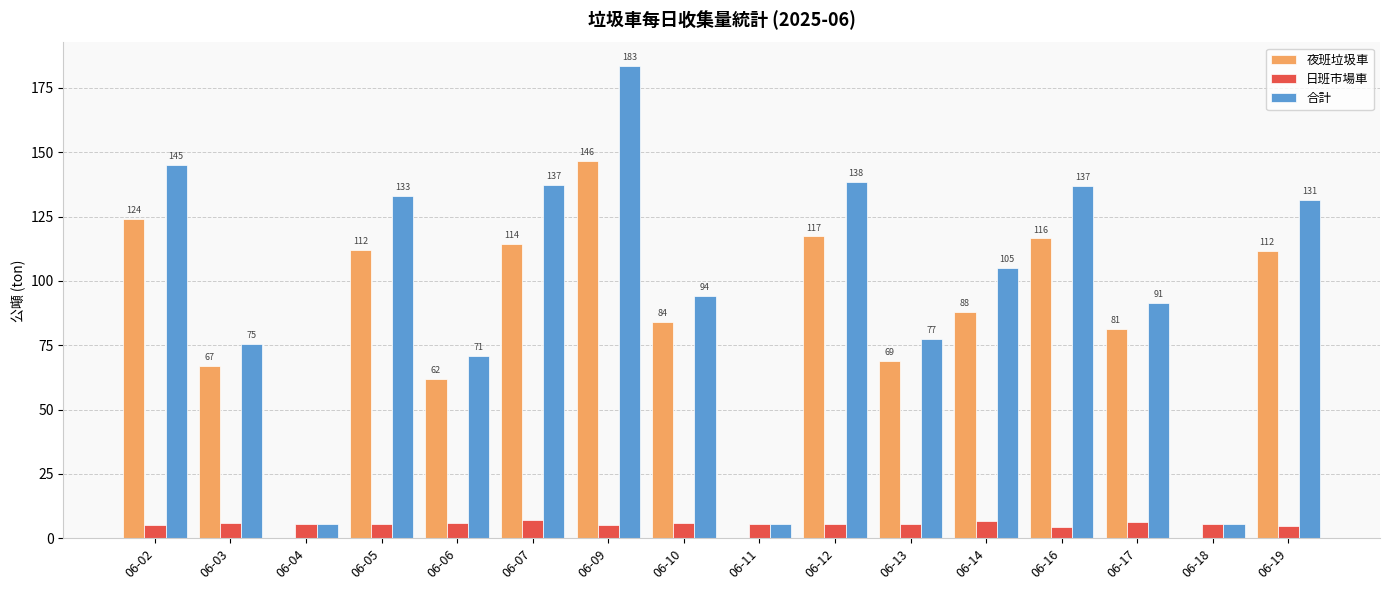

How many values in the 日班市場車 series exceed 5?

14